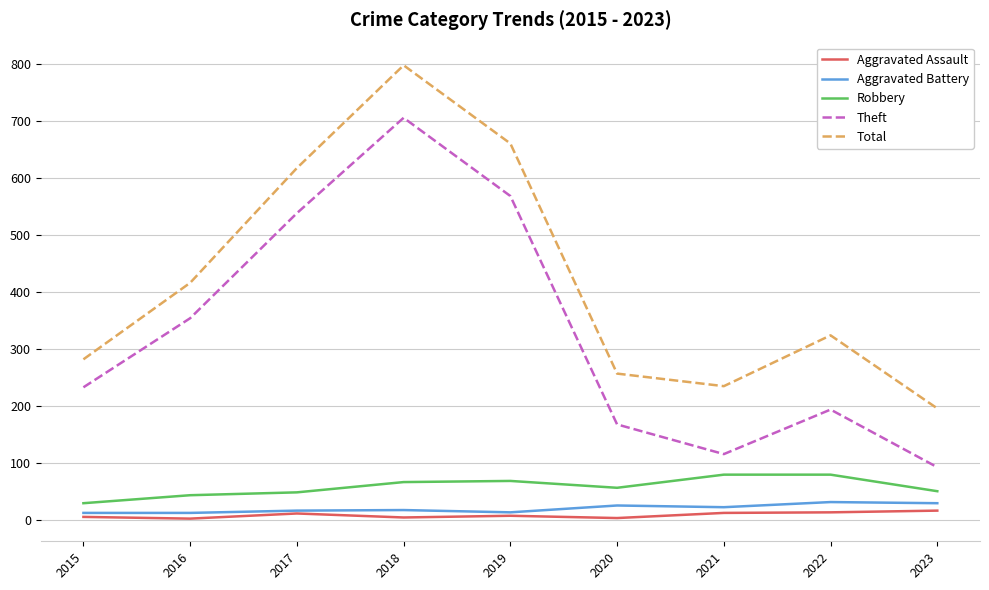

What are all the series names shown in the legend?

Aggravated Assault, Aggravated Battery, Robbery, Theft, Total